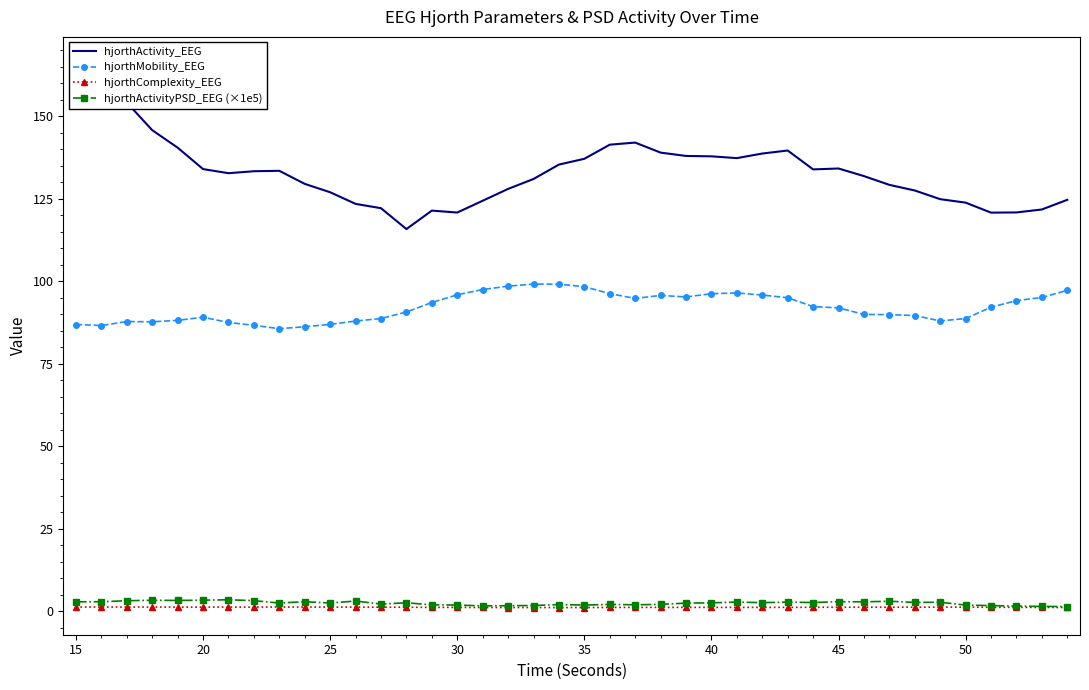

Does the chart have visible grid lines?

No